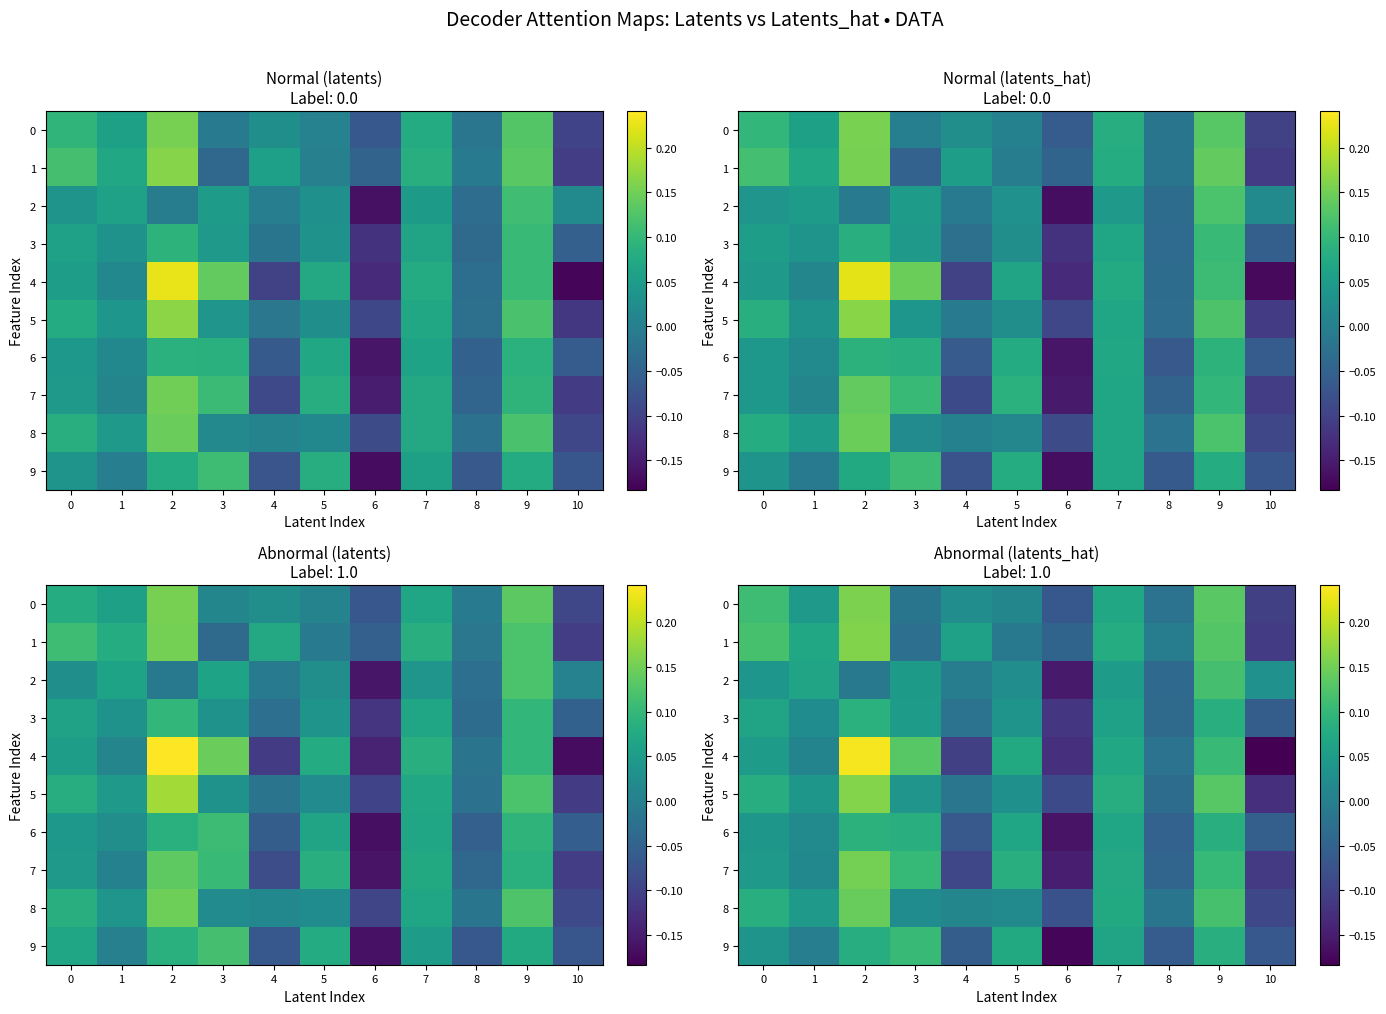

List the series in order of their peak value, highest first.

4, 5, 1, 0, 7, 8, 2, 9, 6, 3